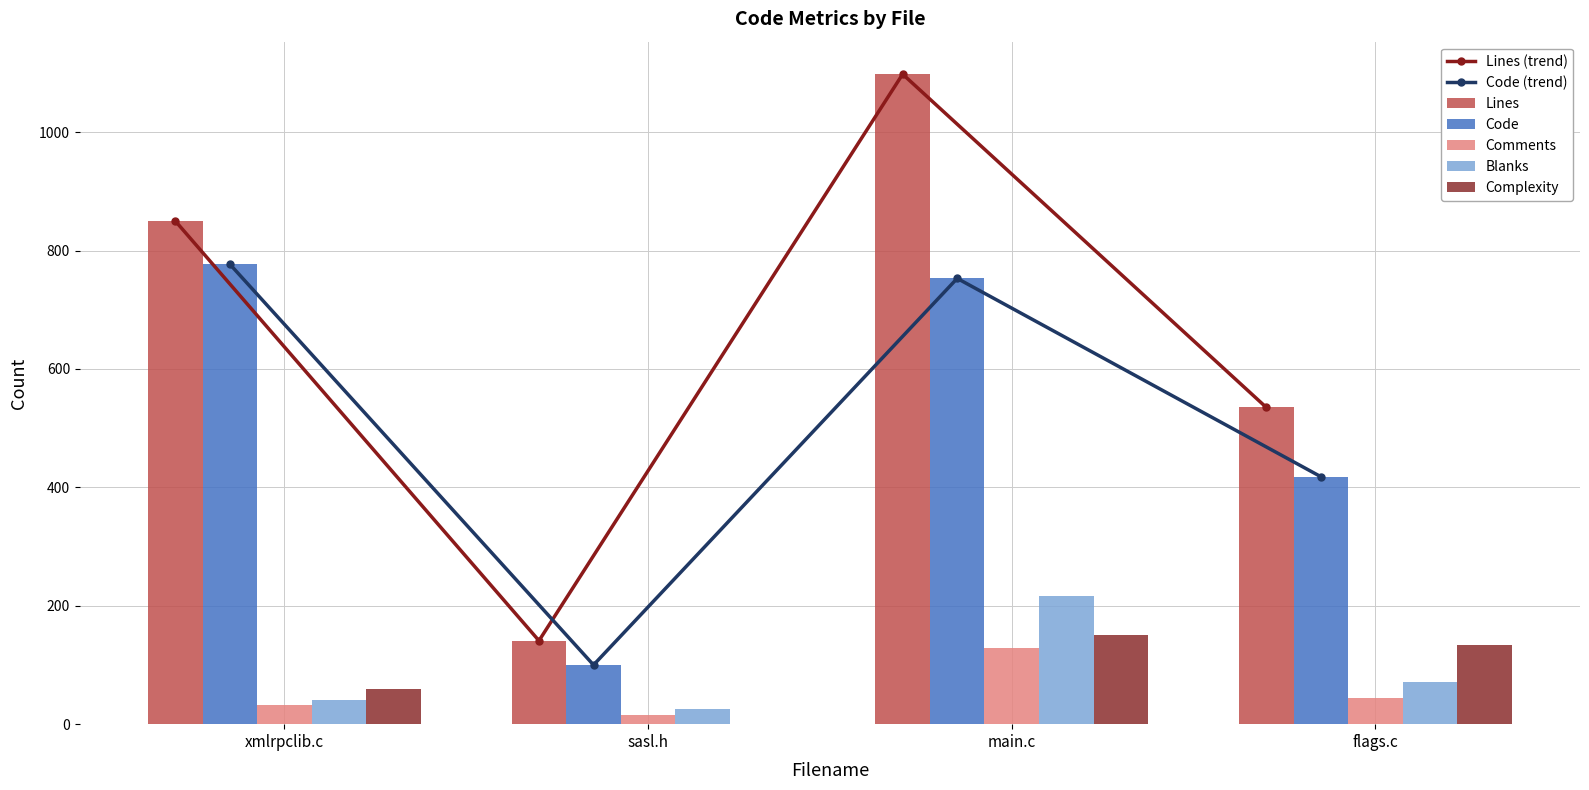

Is the value of Complexity at sasl.h greater than the value of Comments at sasl.h?

No